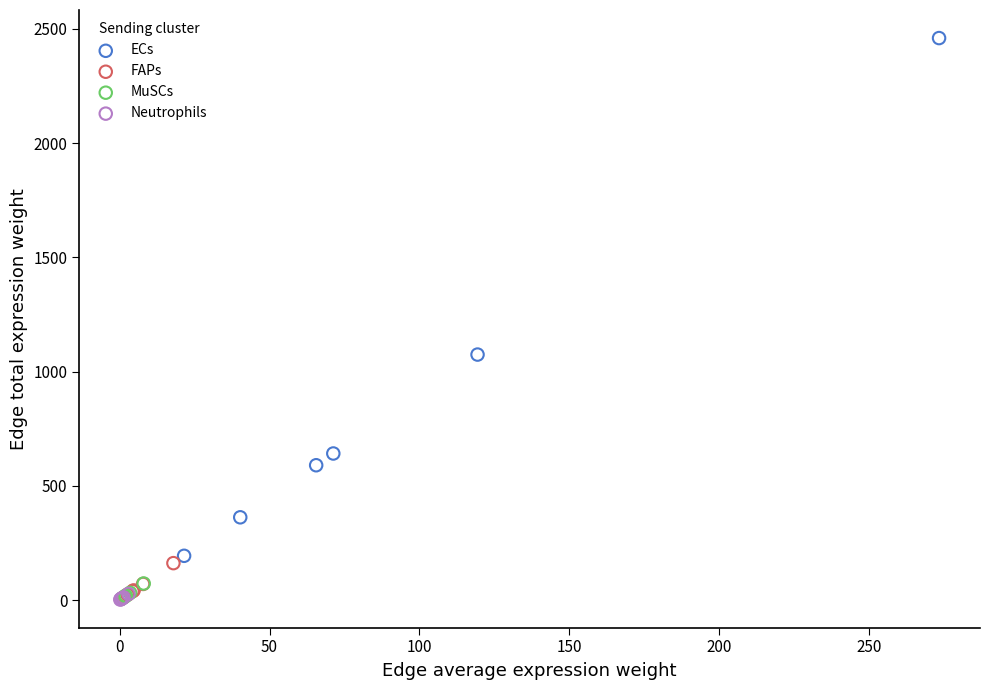

Which series contains the highest Y value?

ECs